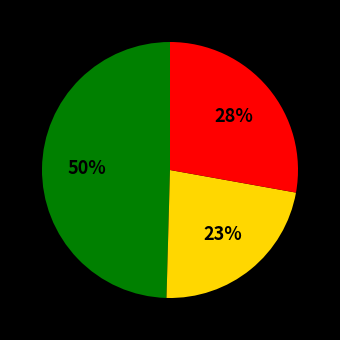

To the nearest percent, what is the difference between the largest and smallest slice percentages?

27%